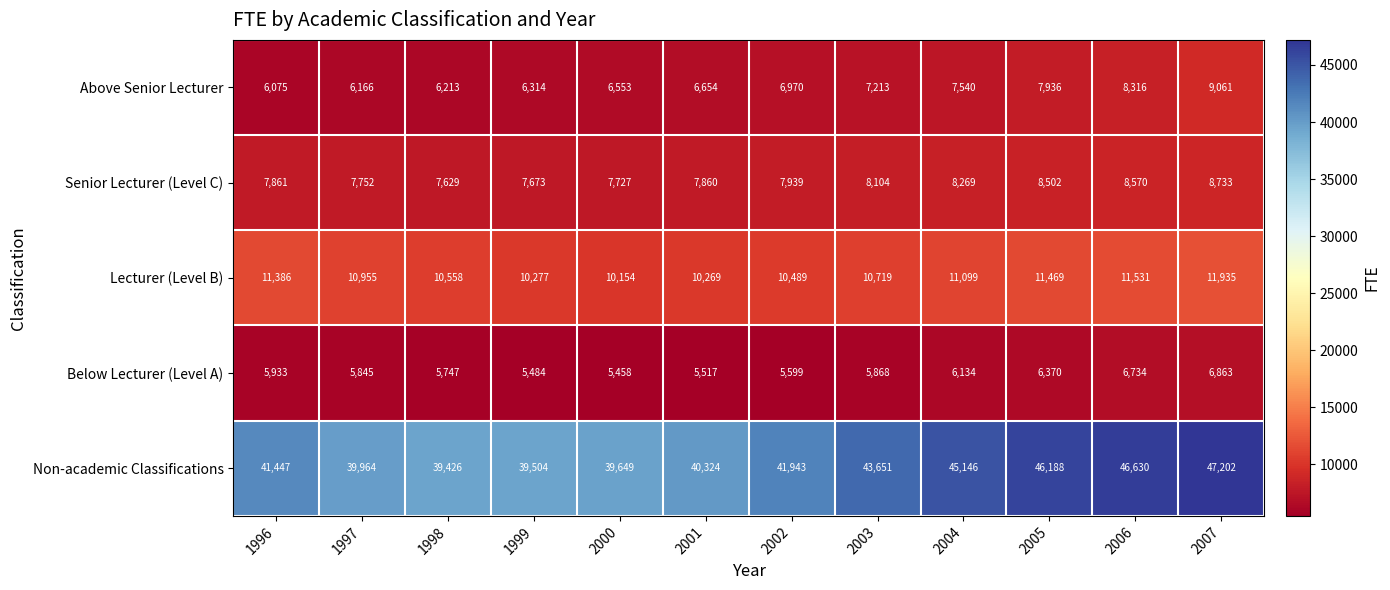

Read the Above Senior Lecturer value at 2006.

8316